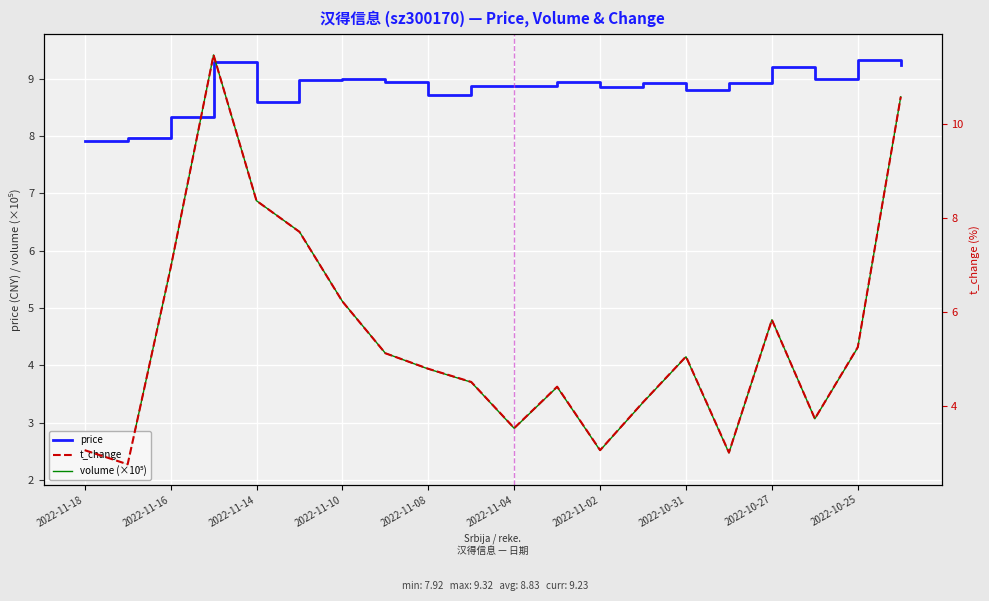

Reading left to right, extract all data points from this chart.

price: 7.9	8.0	8.3	9.3	8.6	9.0	9.0	8.9	8.7	8.9	8.9	8.9	8.9	8.9	8.8	8.9	9.2	9.0	9.3	9.2
volume (×10⁵): 2.5	2.3	5.7	9.4	6.9	6.3	5.1	4.2	3.9	3.7	2.9	3.6	2.5	3.4	4.2	2.5	4.8	3.1	4.3	8.7
t_change: 3.1	2.8	6.9	11.5	8.4	7.7	6.2	5.1	4.8	4.5	3.5	4.4	3.1	4.1	5.1	3.0	5.8	3.7	5.3	10.6